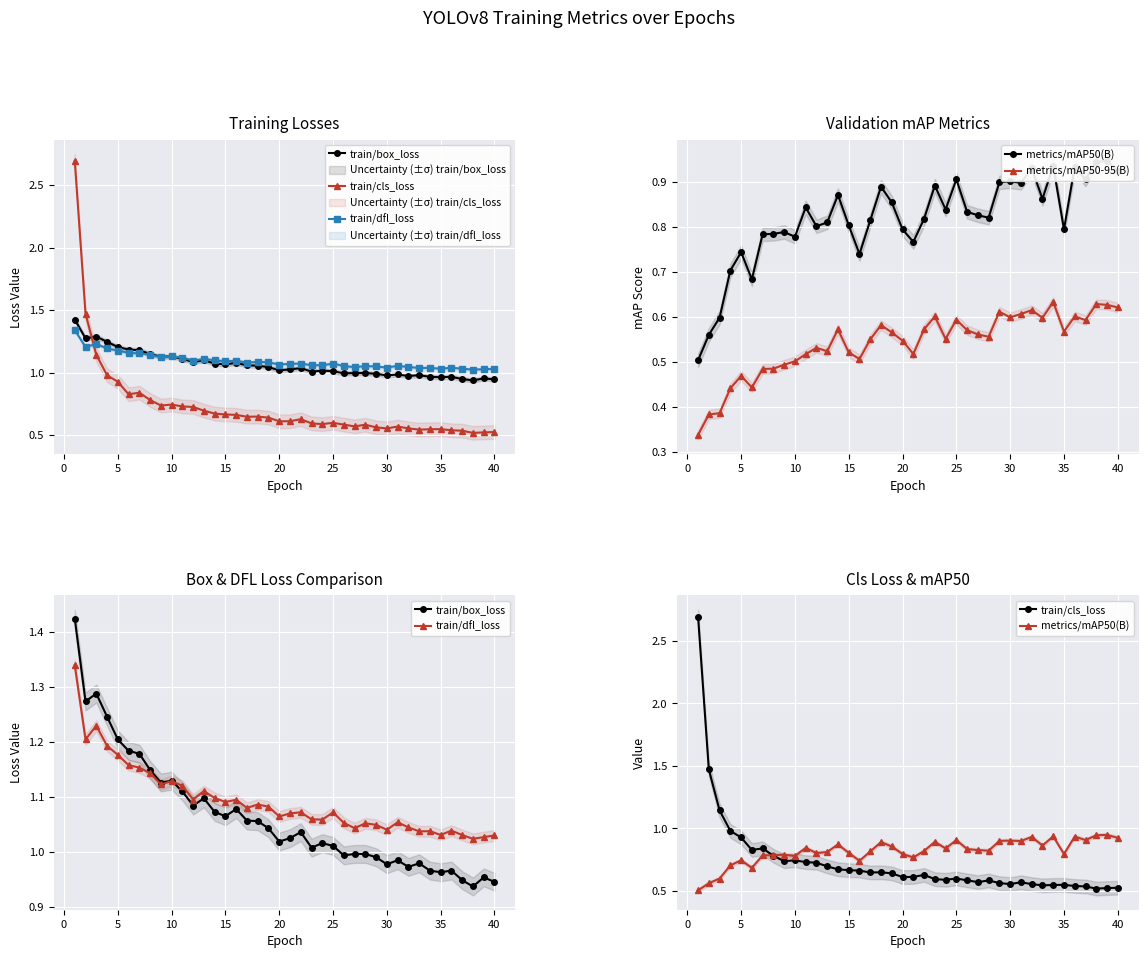

How many intersections are there between train/cls_loss and train/dfl_loss?

1